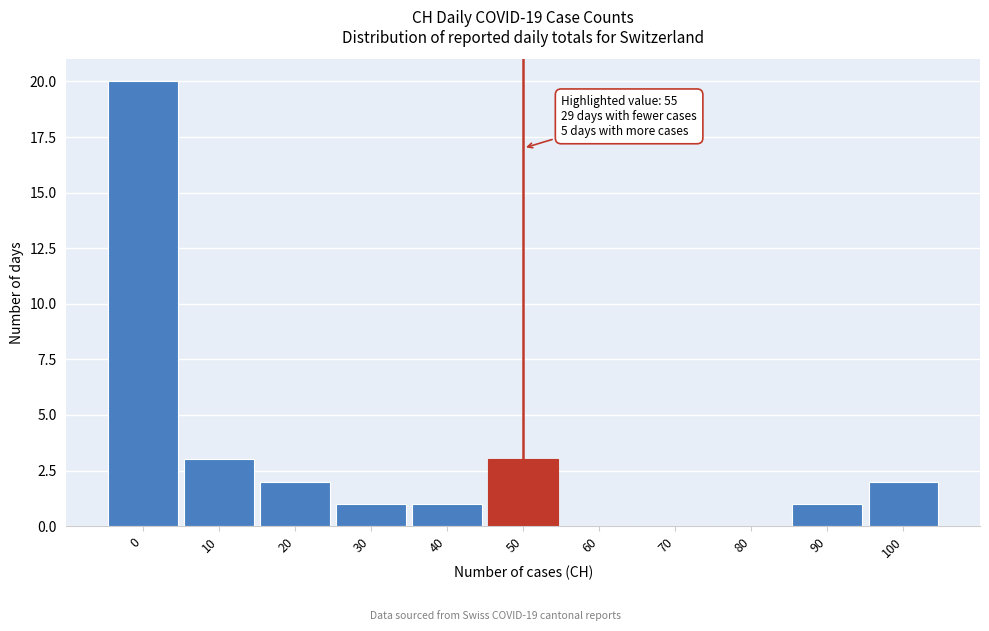

Reading left to right, transcribe all the data shown in this chart.

0=20	10=3	20=2	30=1	40=1	50=3	60=0	70=0	80=0	90=1	100=2